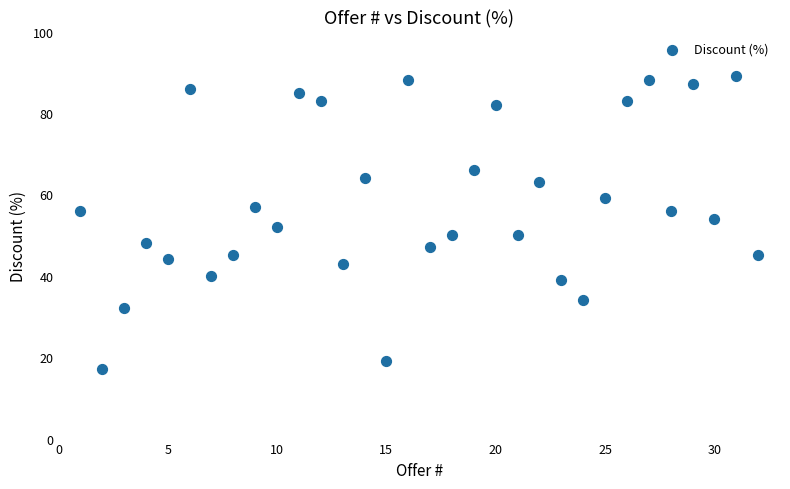

What is the range of X values (max minus min)?

31